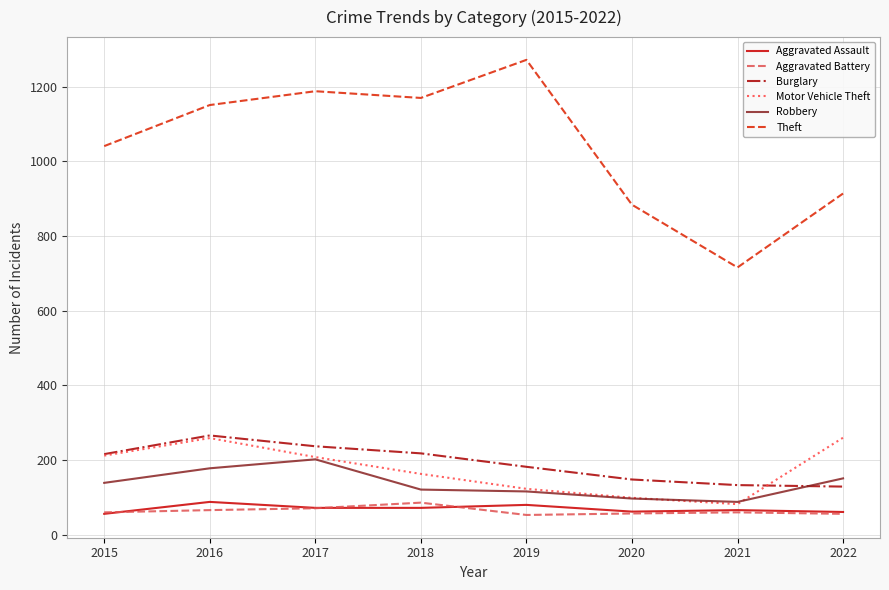

What value does the Aggravated Battery series have at 2018, to the nearest 10?

90